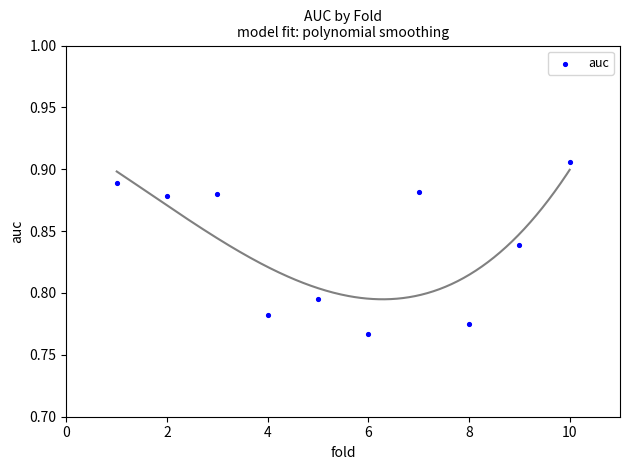

What is the range of X values (max minus min)?

9.0